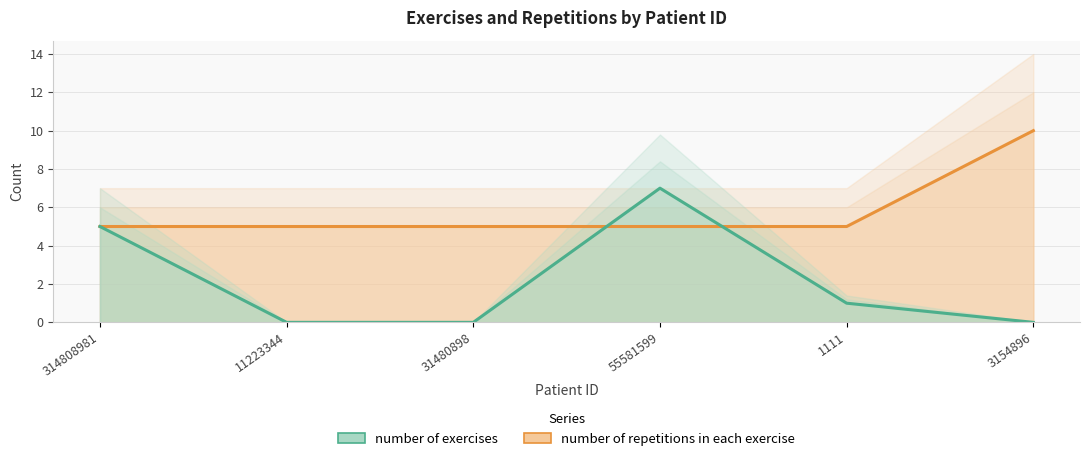

How many number of repetitions in each exercise values are between 5 and 6?

5